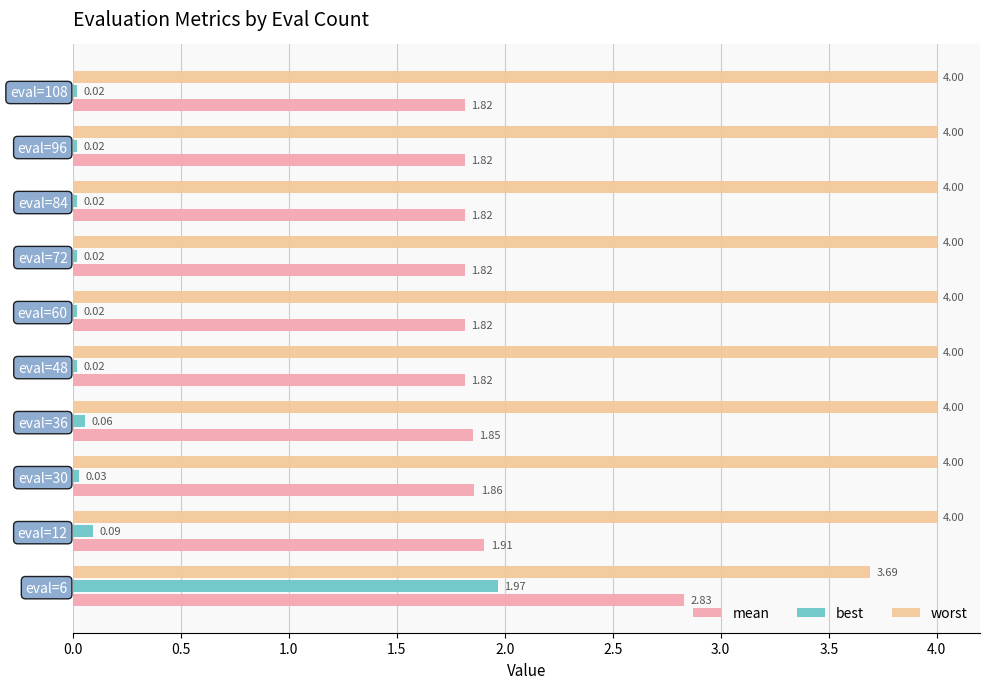

What is the total value across all series at eval=60?

5.8